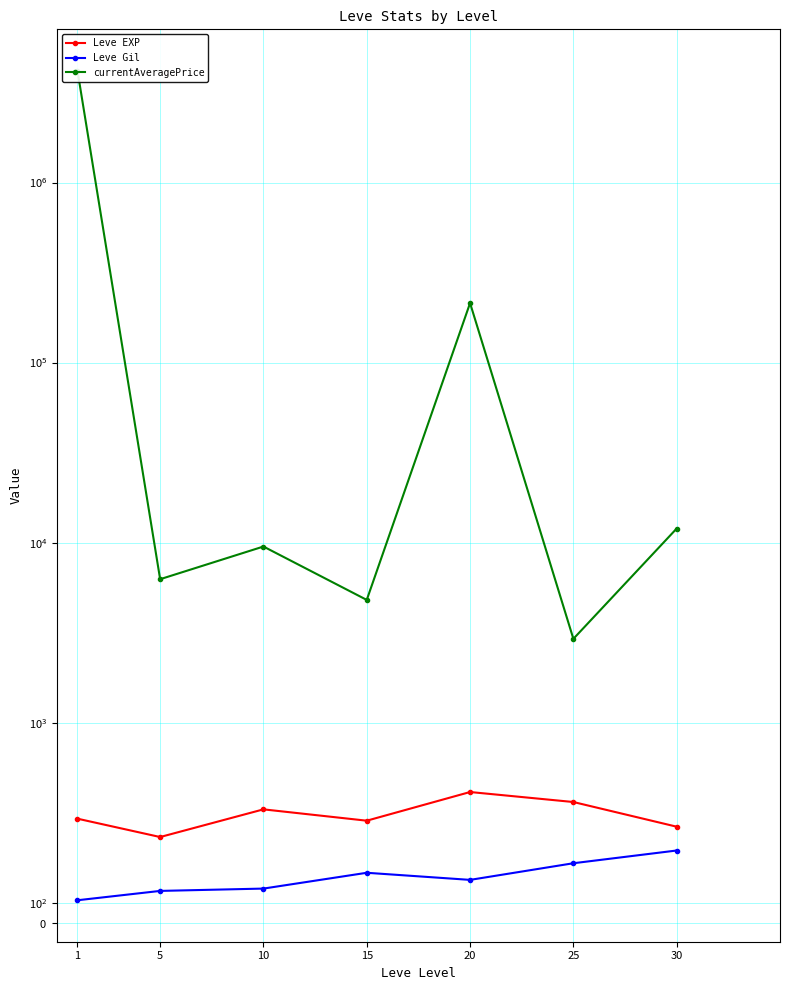

In Leve Gil, how many points are higher than both neighbors (excluding endpoints)?

1